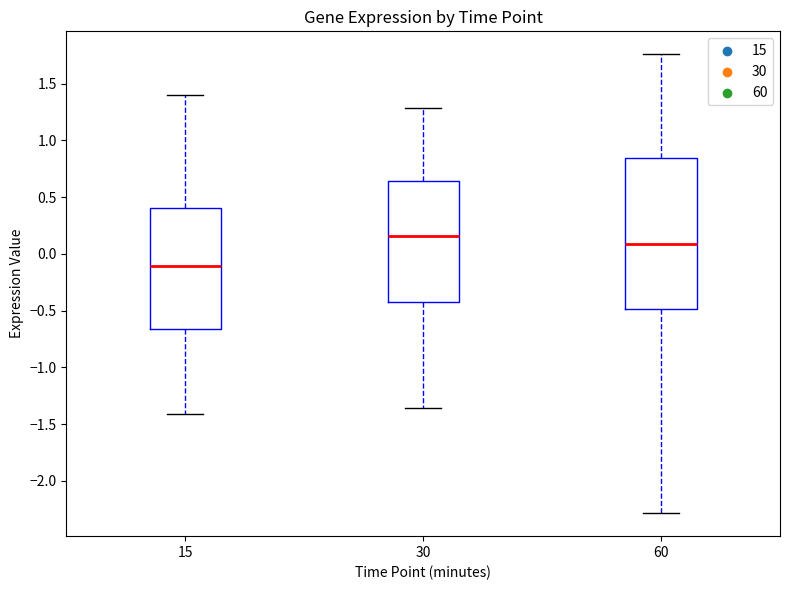

Where is the lower edge of the box at x = 30 on the y-axis? The values are not printed on the chart, so give them approximately, as read against the axis.

-0.45